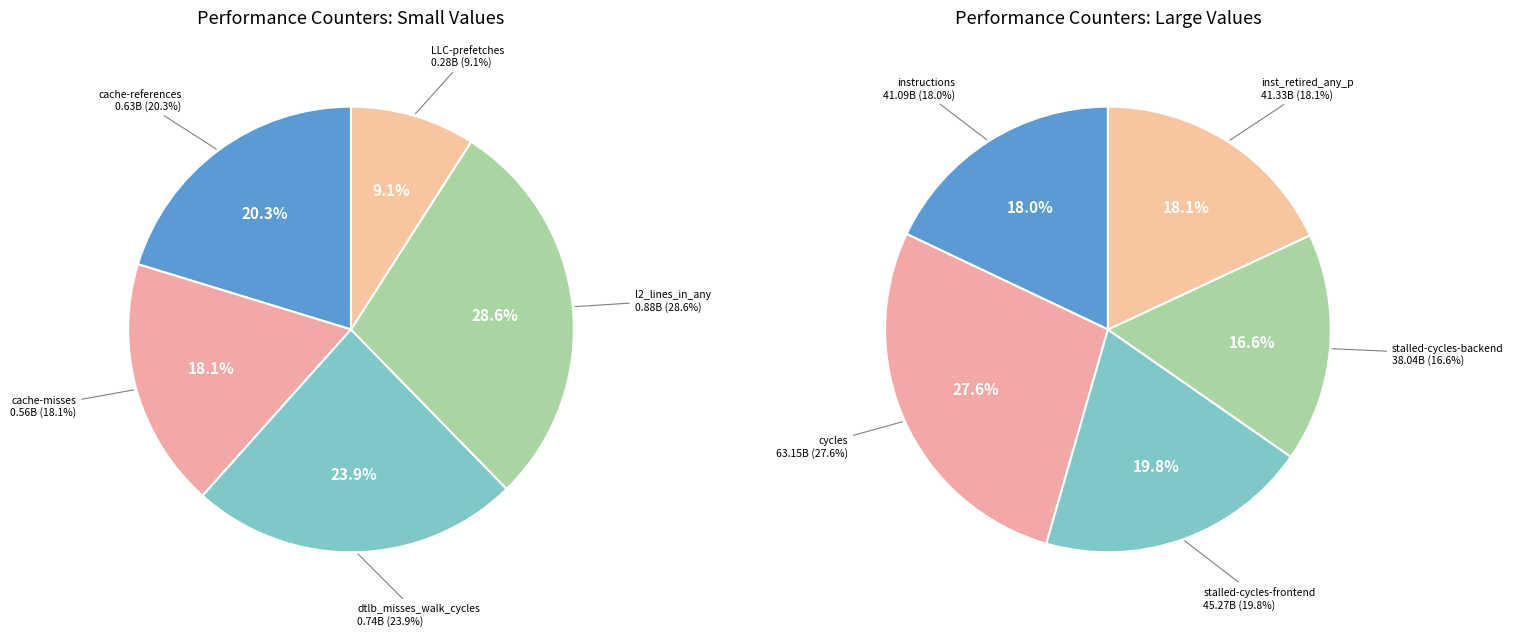

Approximately how many times larger is the value at dtlb_misses_walk_cycles compared to cache-references?

1.2